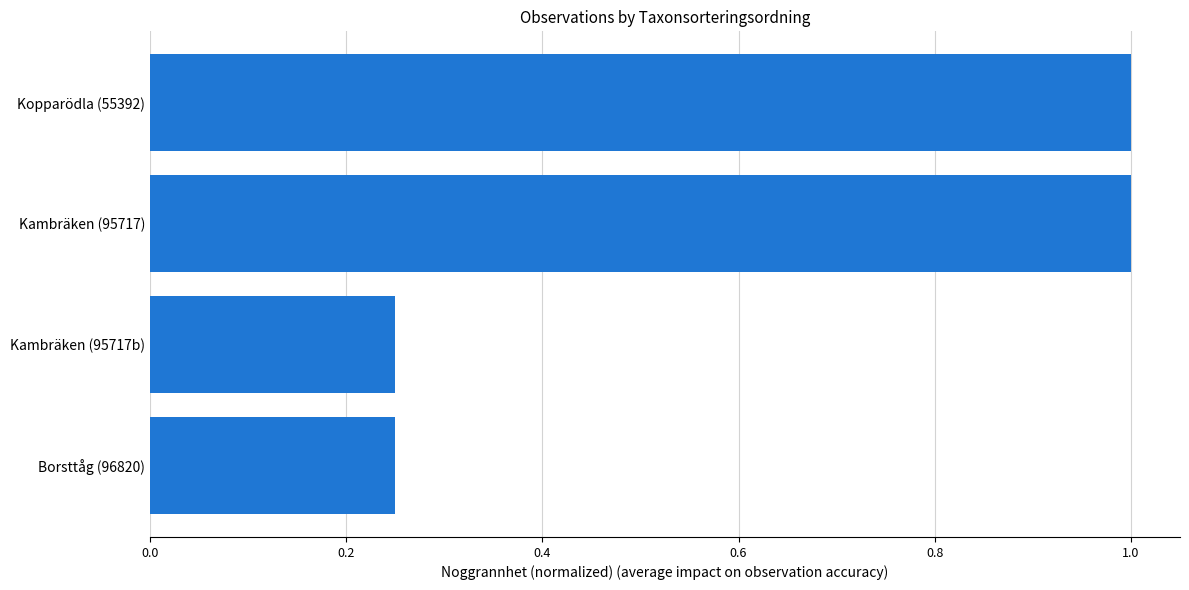

What is the sum of all values?

2.5